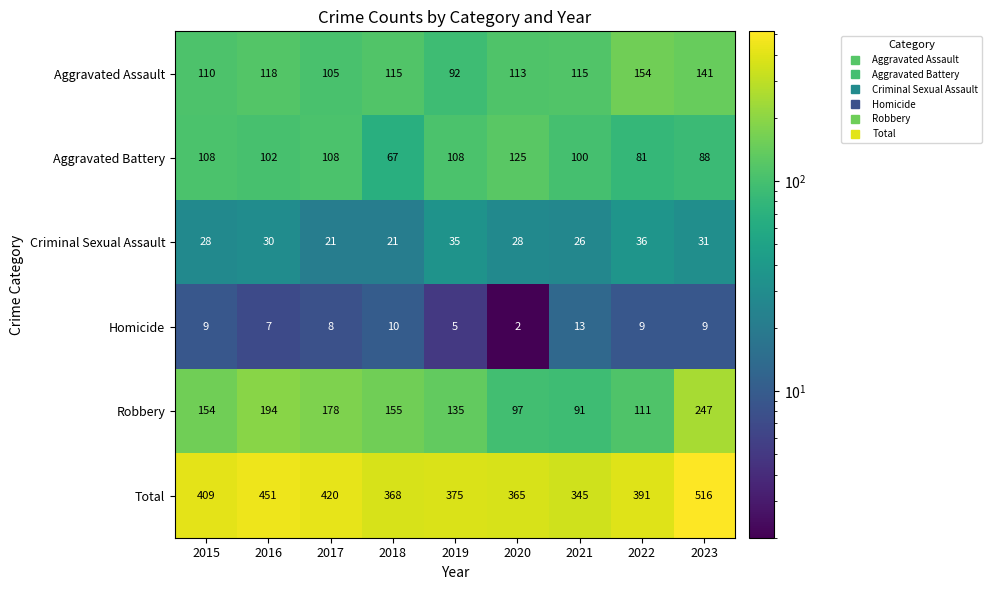

List the series in order of their peak value, highest first.

Total, Robbery, Aggravated Assault, Aggravated Battery, Criminal Sexual Assault, Homicide